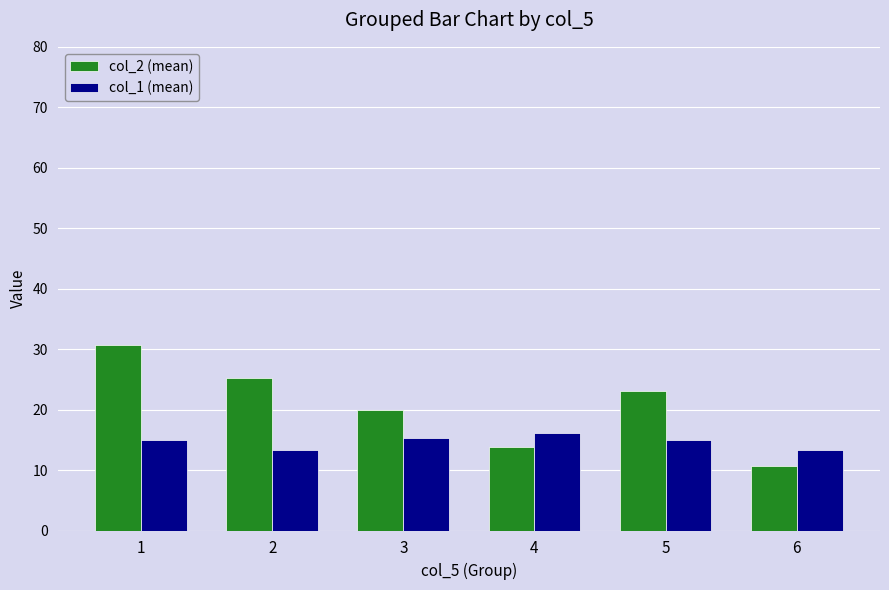

What are all the series names shown in the legend?

col_2 (mean), col_1 (mean)